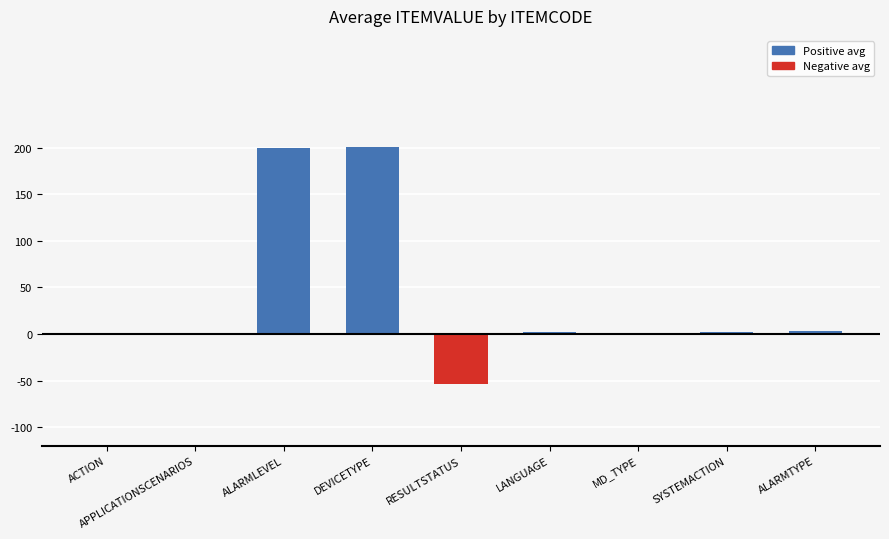

How many data points does each series have?

9